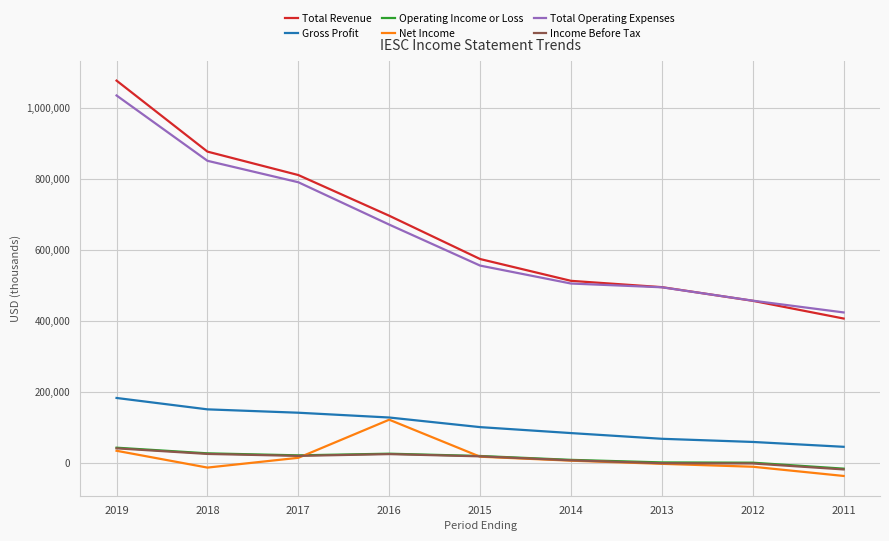

Between 2017 and 2013, which series saw the biggest shift?

Total Revenue